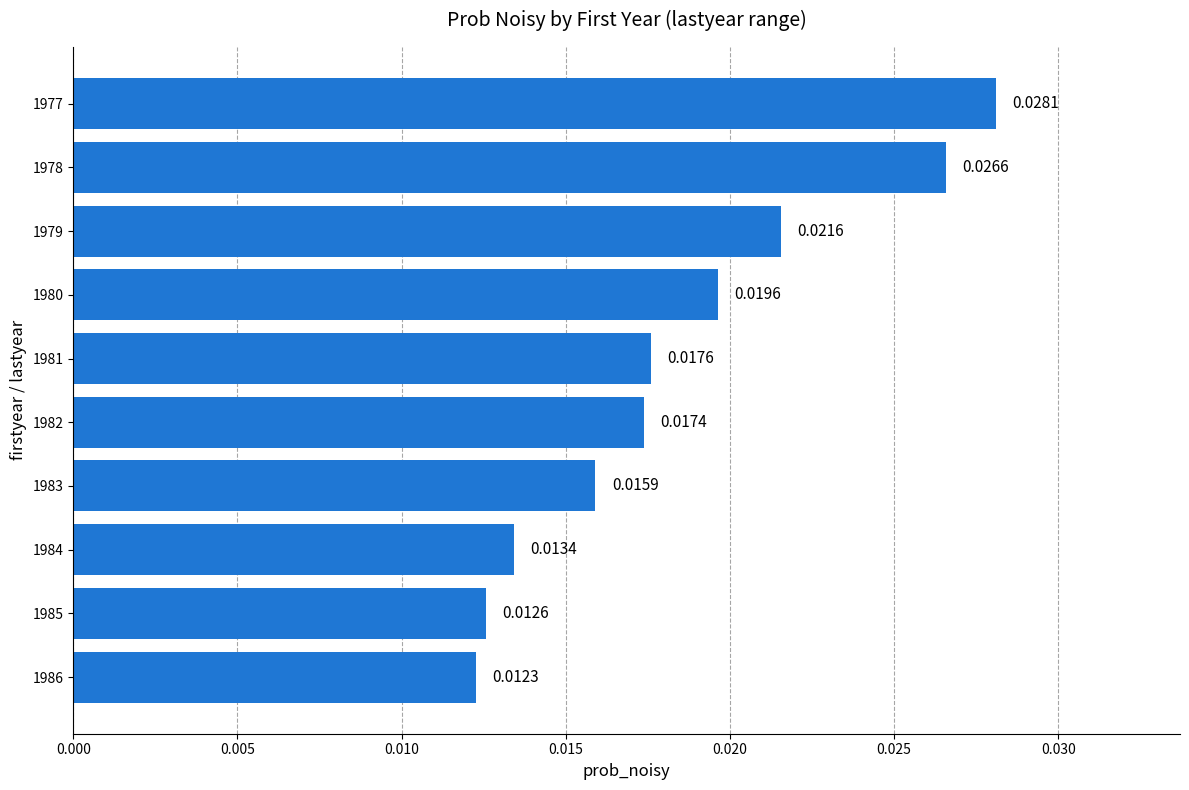

How many values are between 0 and 1?

10